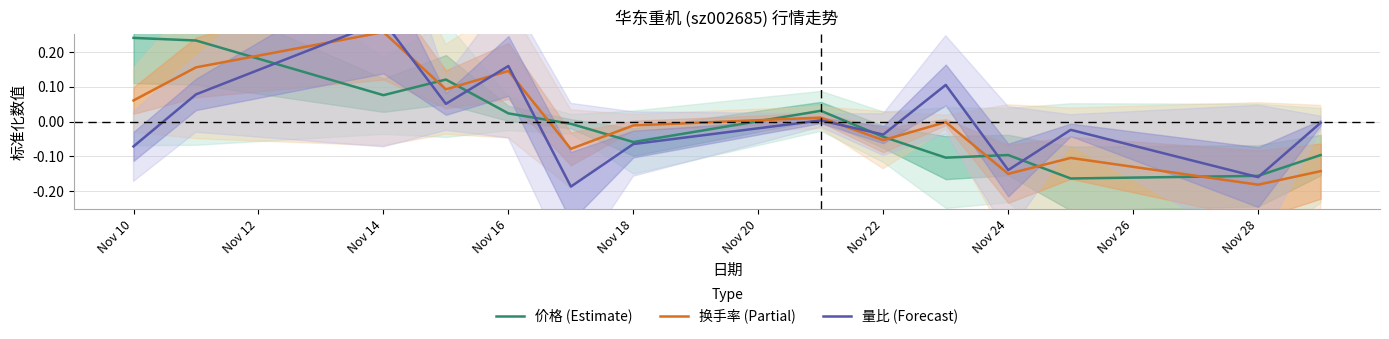

How many interior local peaks does the 量比 (Forecast) series have?

5